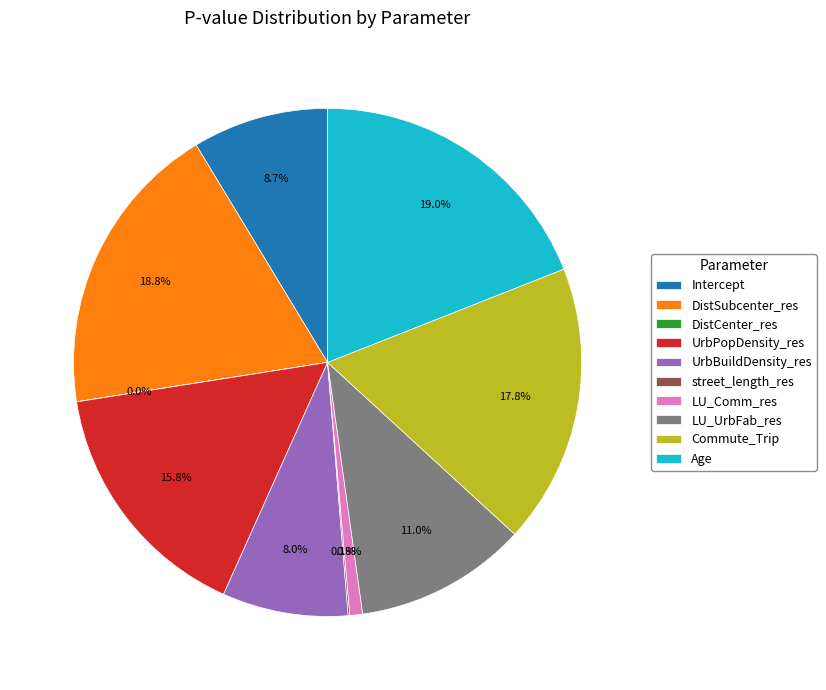

To the nearest percent, what is the difference between the largest and smallest slice percentages?

19%